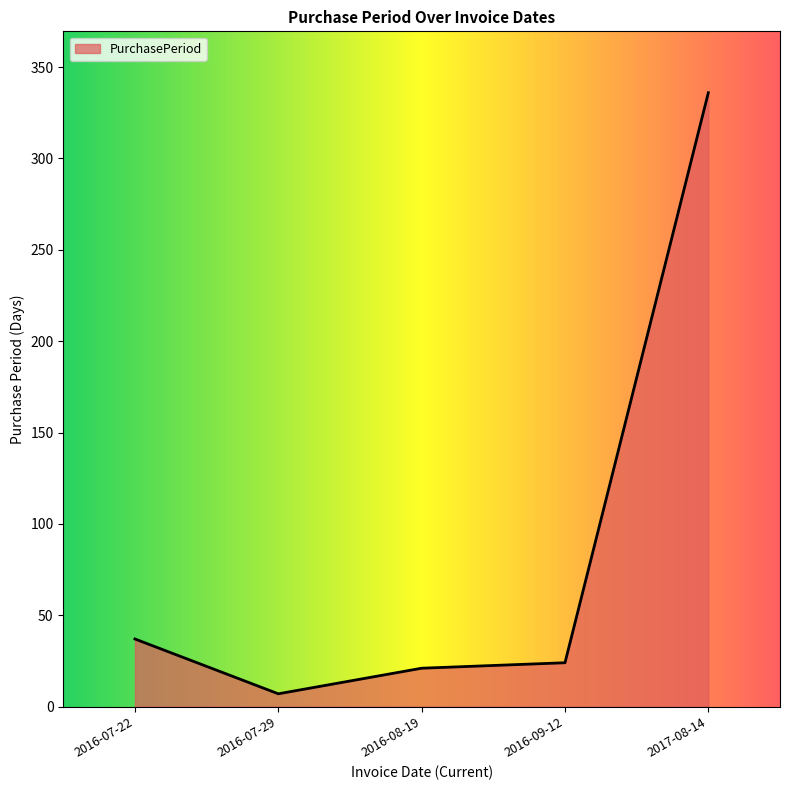

What position from the left is 2017-08-14?

5